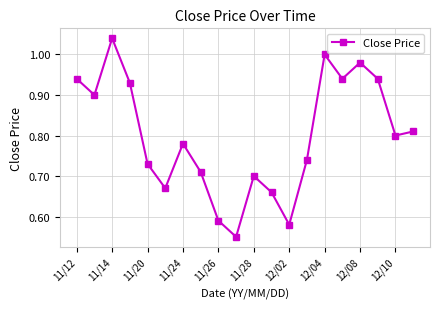

True or false: there are more than 2 points higher than both neighbors.

True